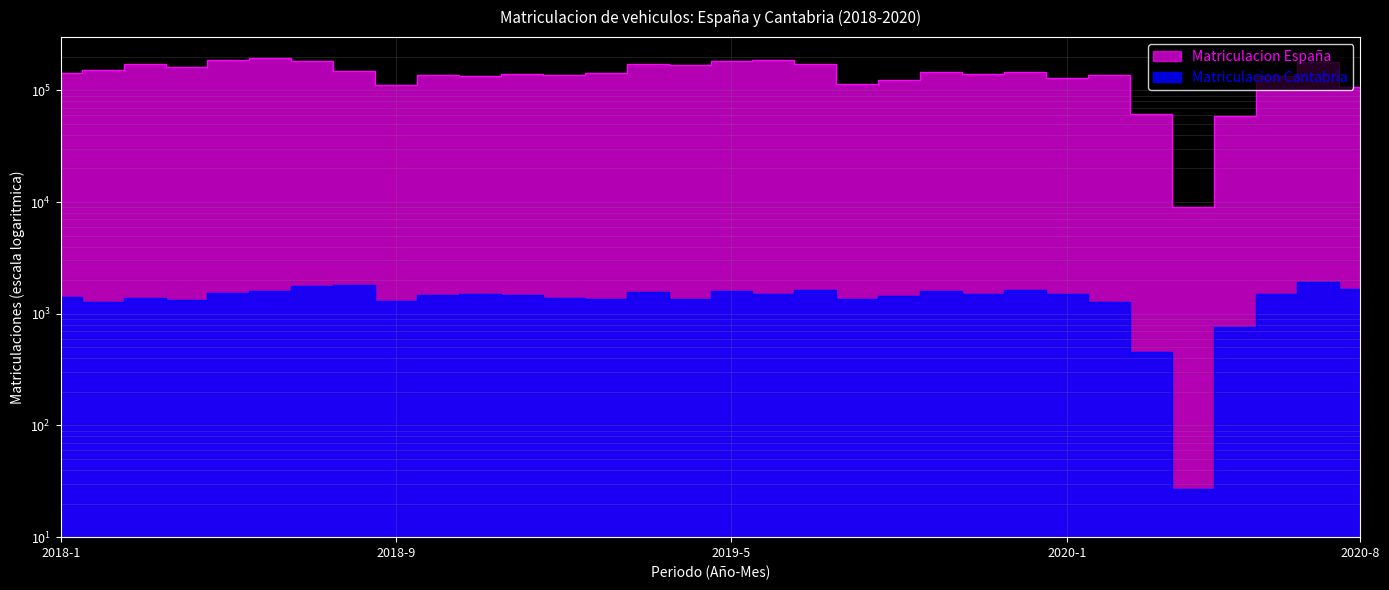

How many lines are shown in the chart?

2